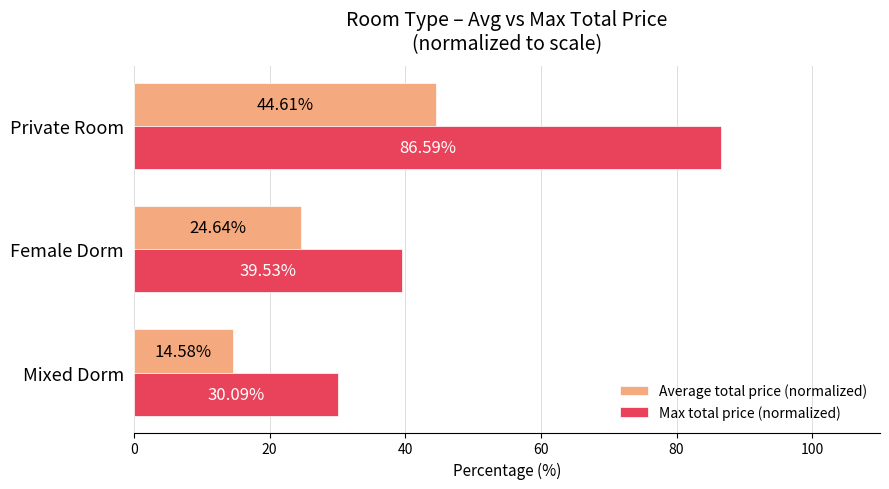

What is the average value of the Average total price (normalized) series?

27.9